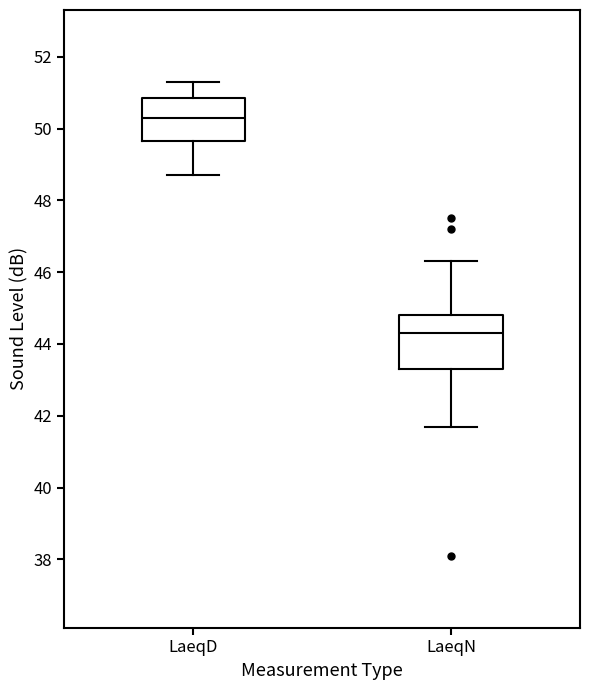

Which box's median line is the highest?

LaeqD